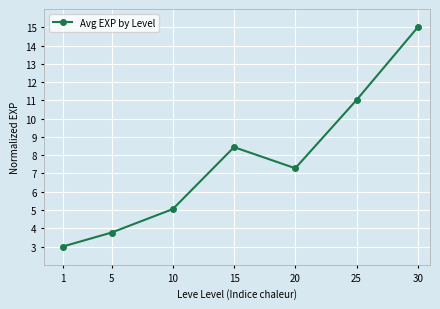

How many lines are shown in the chart?

1